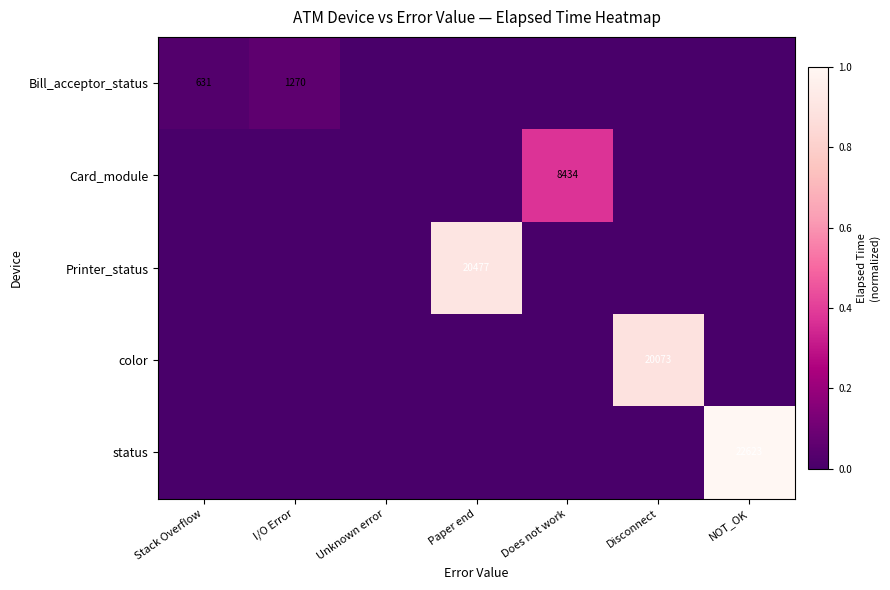

The Printer_status series shows 20477 at Paper end. True or false?

True